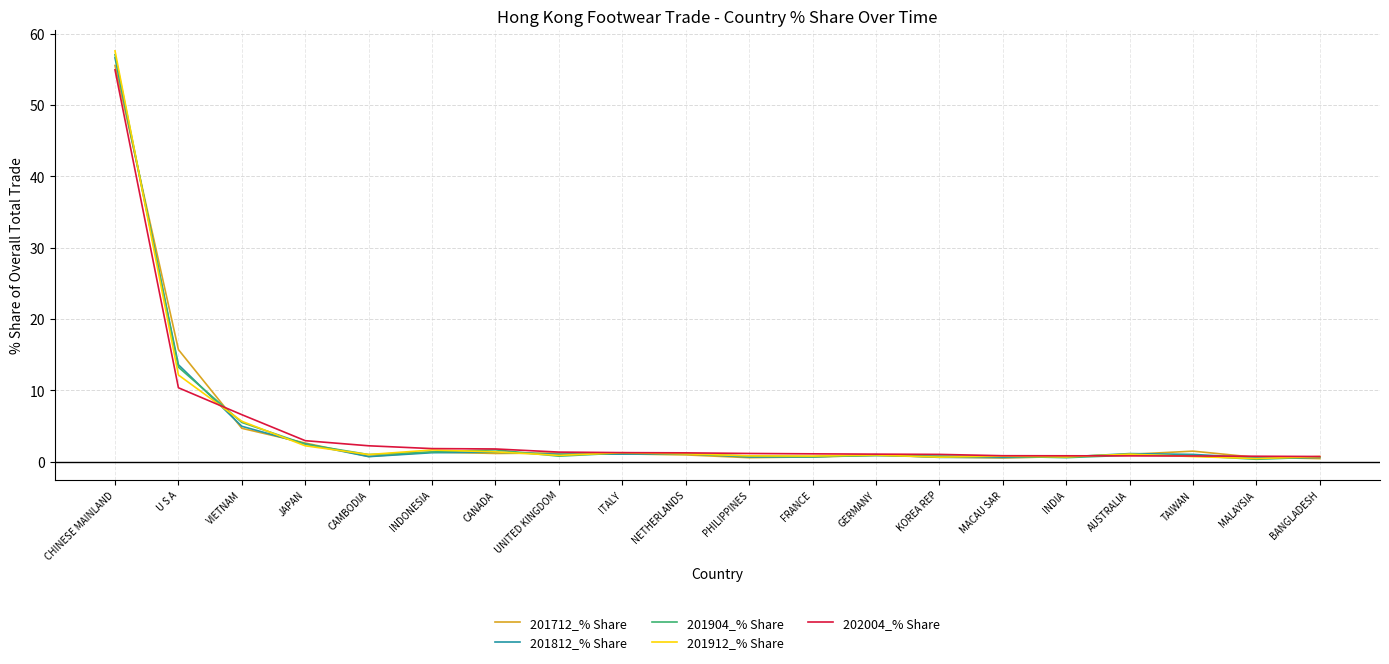

Which category has the highest value in the 201812_% Share series?

CHINESE MAINLAND